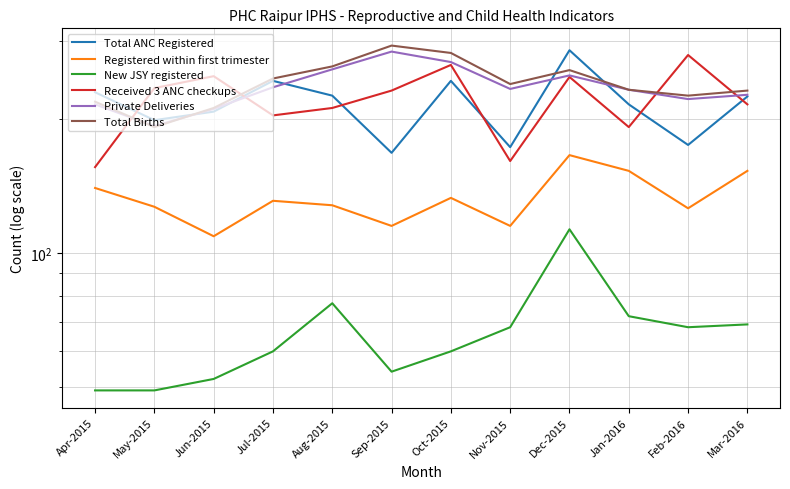

True or false: Registered within first trimester has more than 0 points higher than both neighbors.

True